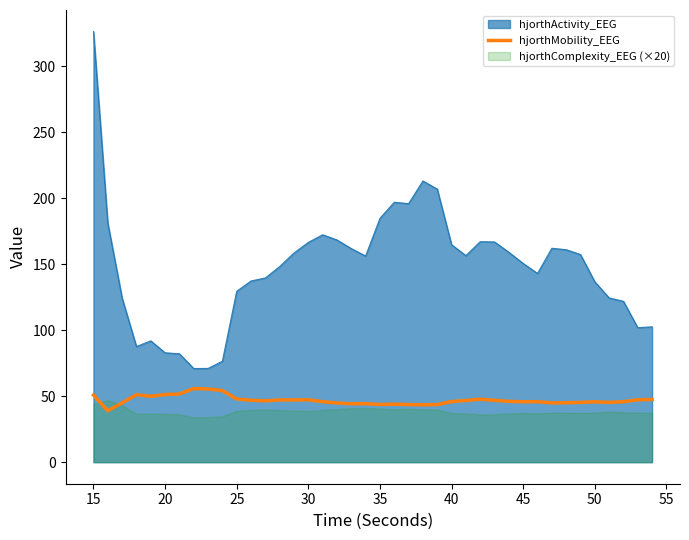

What is the minimum value for hjorthMobility_EEG?

39.0